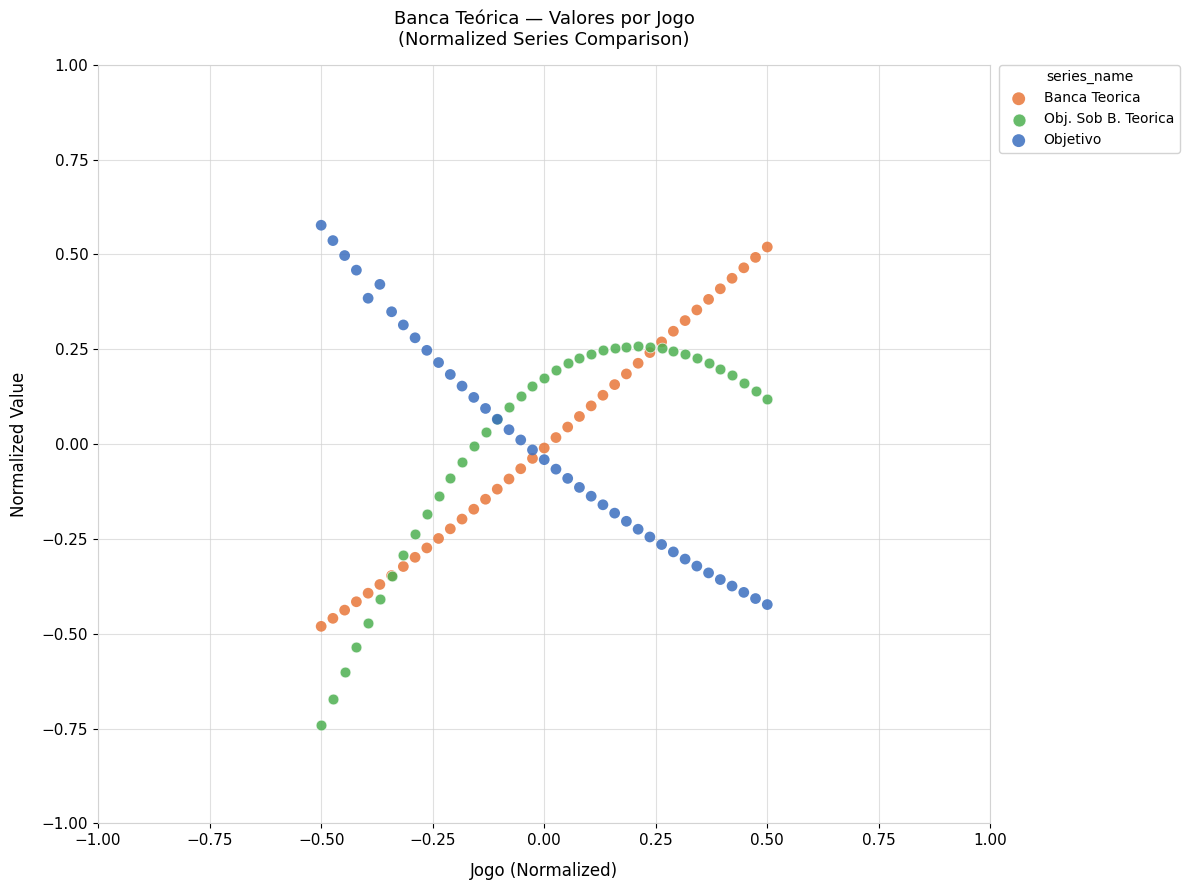

What is the X range (max minus min) for the scatter plot?

1.0